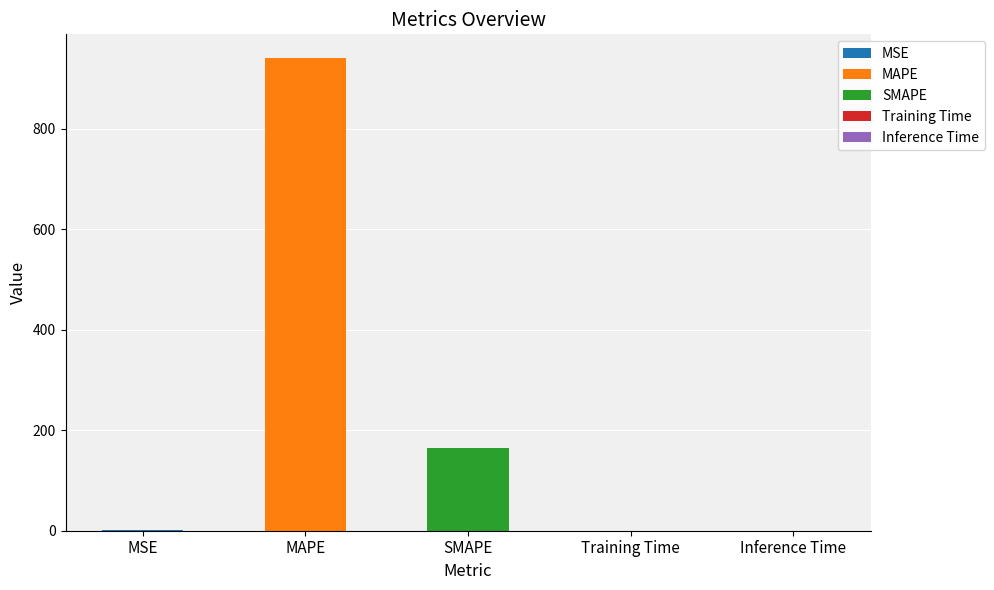

What is the average value?

221.4